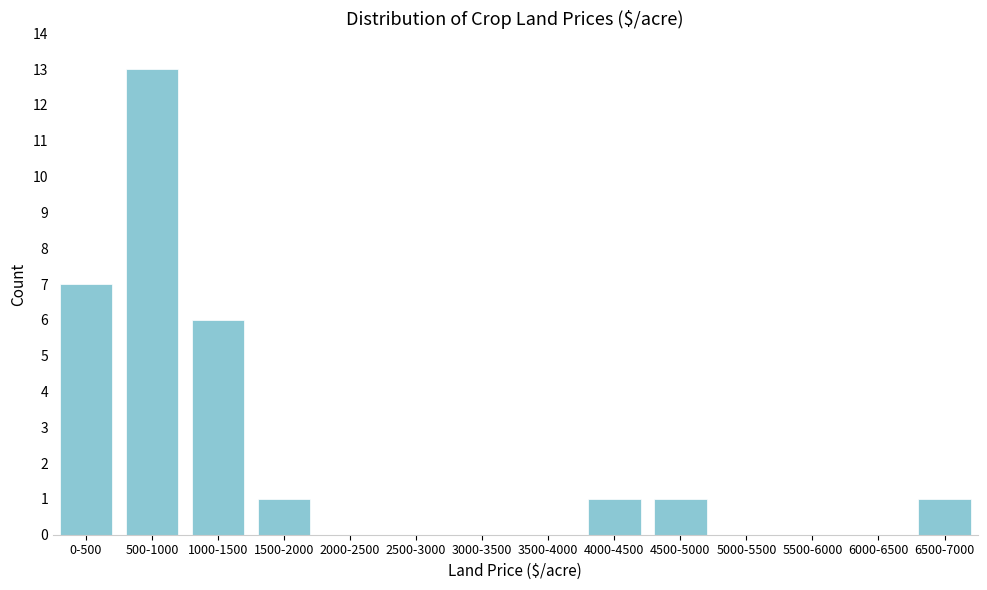

Reading left to right, transcribe all the data shown in this chart.

0-500=7	500-1000=13	1000-1500=6	1500-2000=1	2000-2500=0	2500-3000=0	3000-3500=0	3500-4000=0	4000-4500=1	4500-5000=1	5000-5500=0	5500-6000=0	6000-6500=0	6500-7000=1